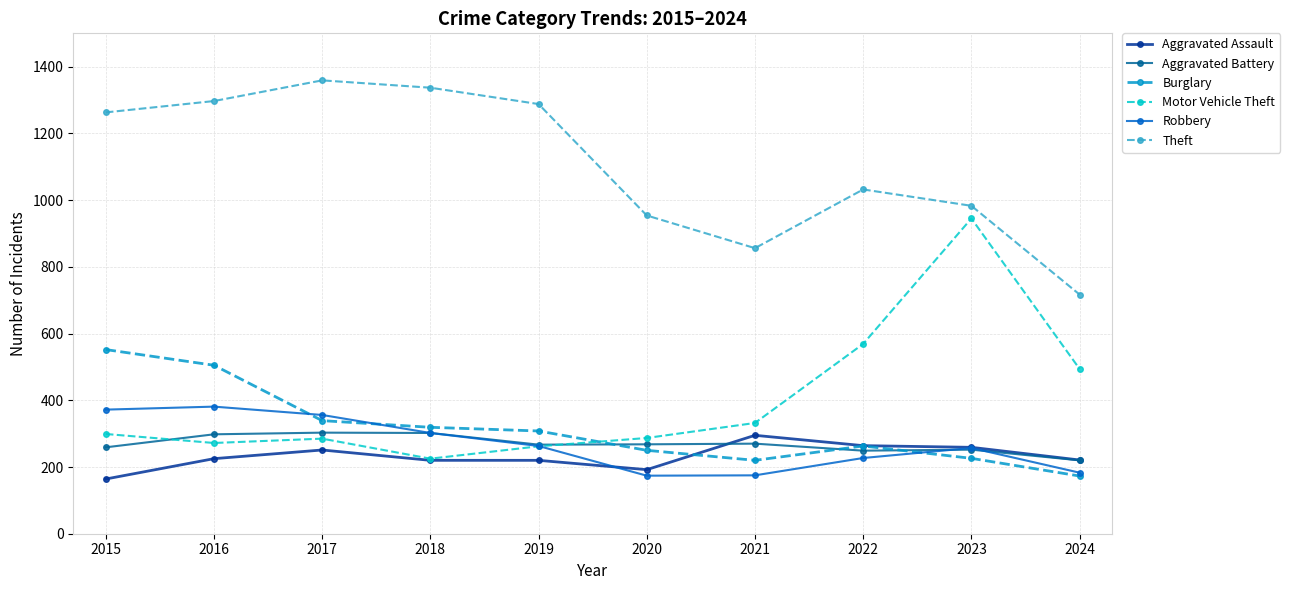

What is the highest value of the Burglary series?

552